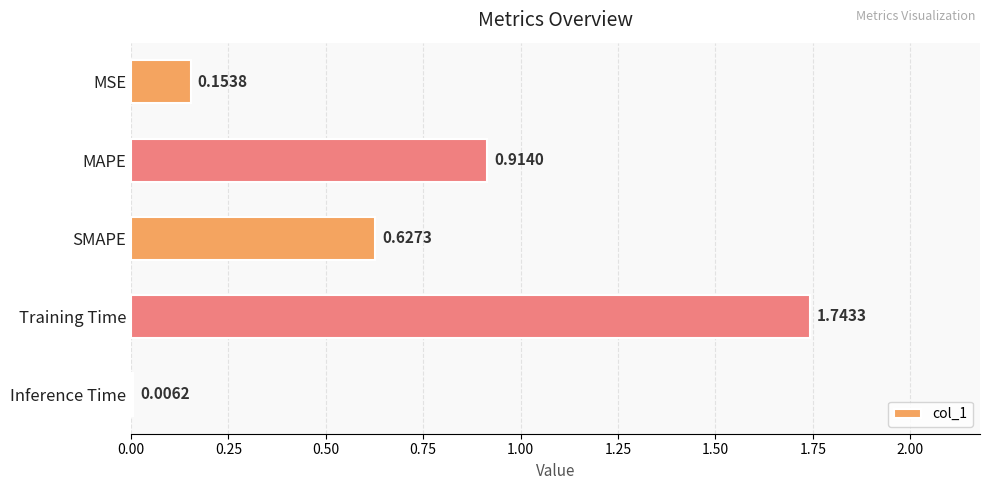

Which has a higher value, MAPE or Inference Time?

MAPE